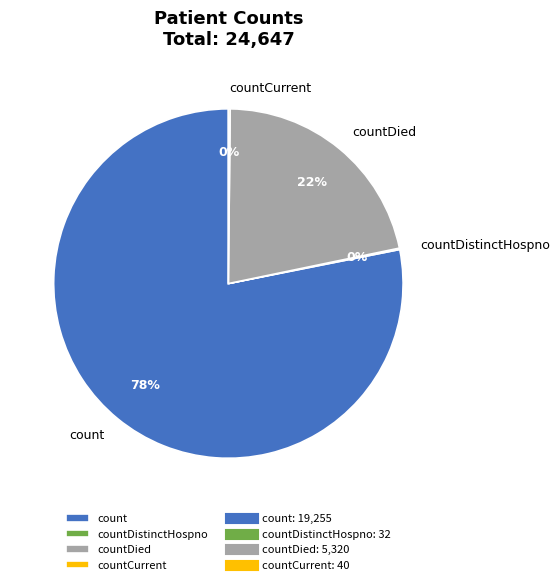

Which category has the biggest portion of the pie?

count